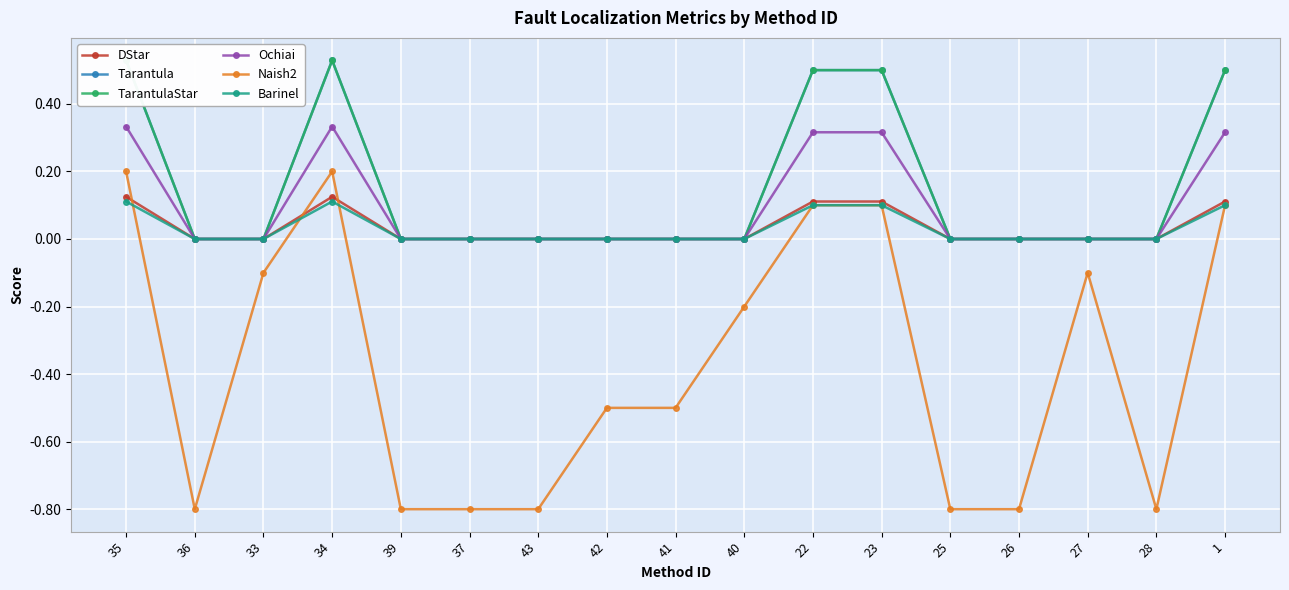

True or false: Naish2 and Tarantula intersect in this chart.

False